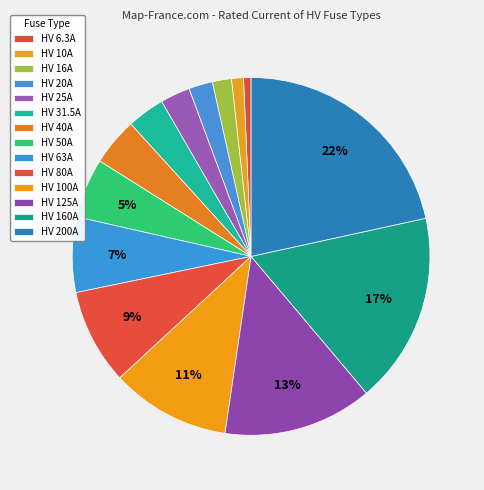

Count the number of slices in the pie.

14